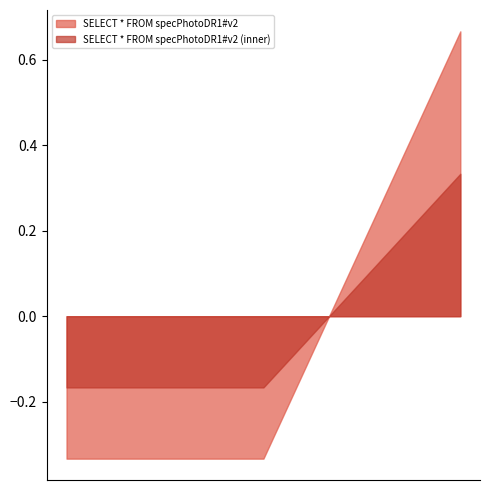

Rank the series by their maximum value, from highest to lowest.

SELECT * FROM specPhotoDR1#v2, SELECT * FROM specPhotoDR1#v2 (inner)